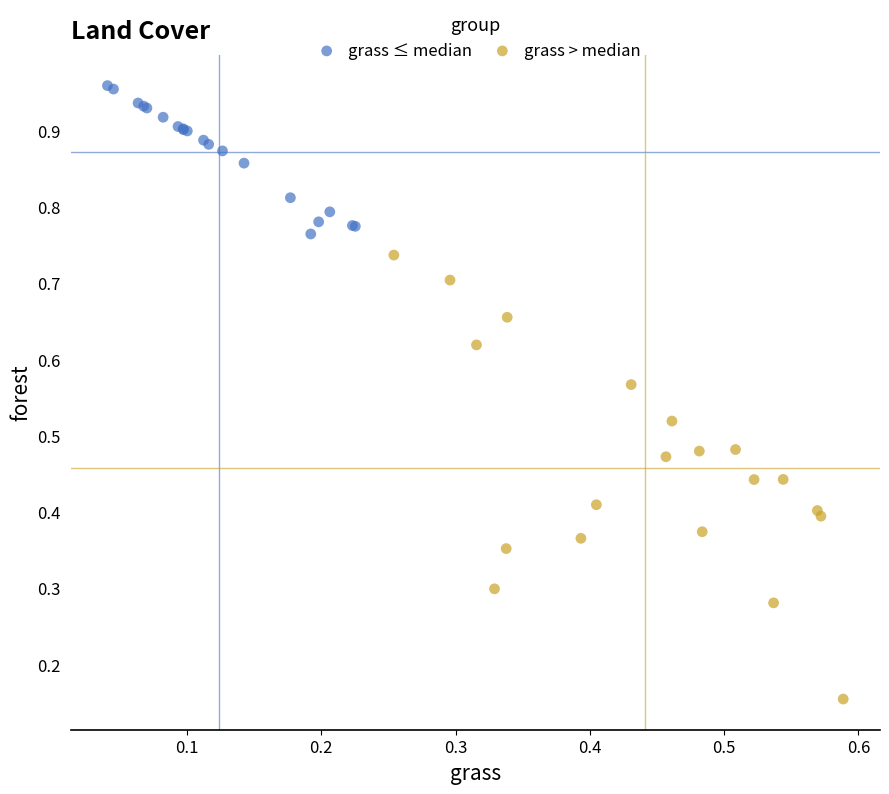

Which series contains the highest Y value?

grass ≤ median